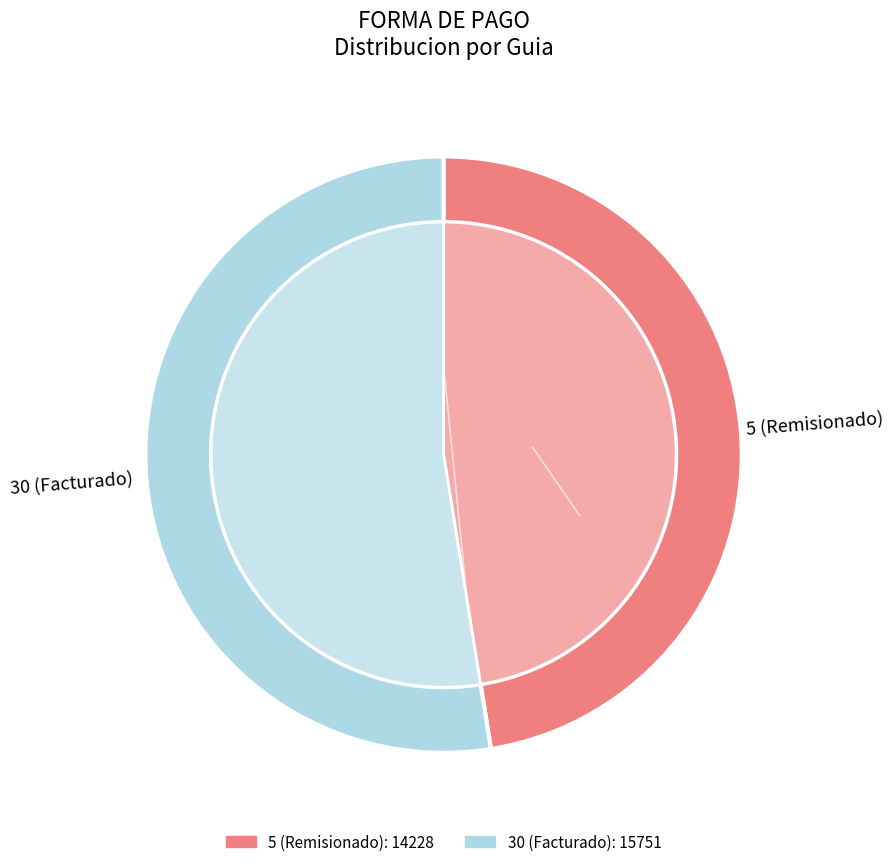

Which has a higher value, 30 (Facturado) or 5 (Remisionado)?

30 (Facturado)